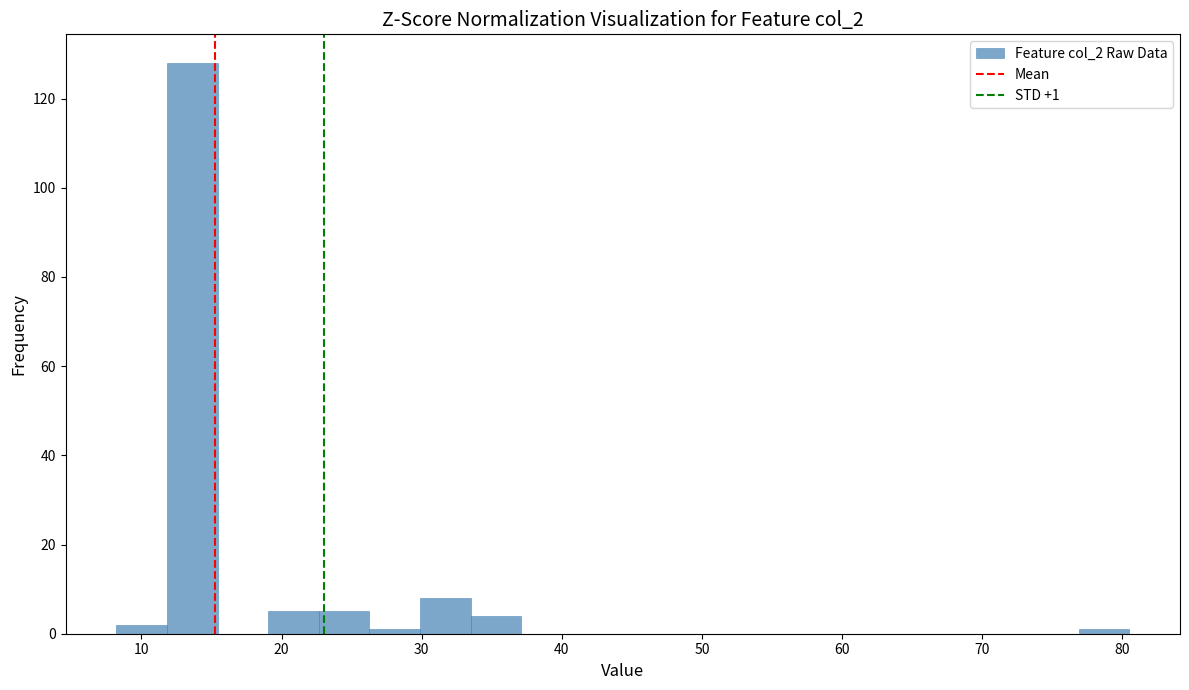

Around what value on the x-axis is the tallest bar? Give the approximate position of its centre, as read against the axis.

14